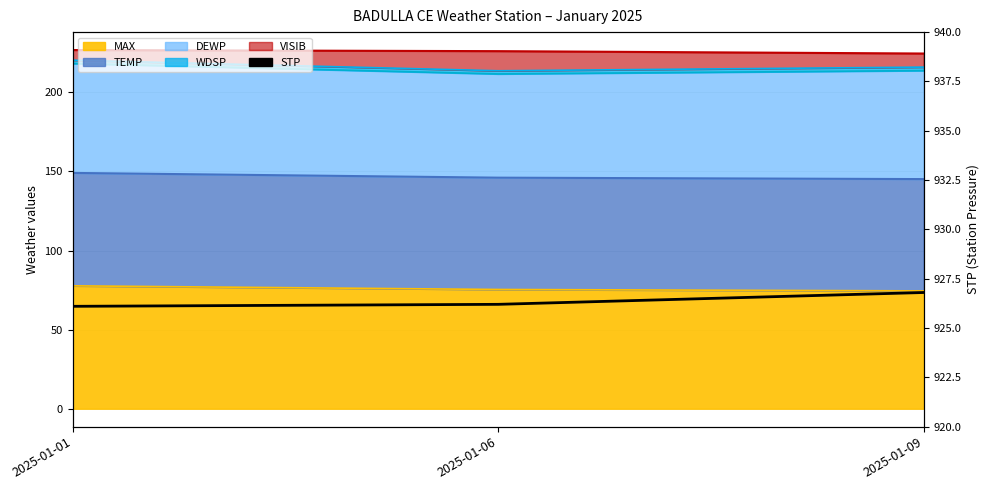

Rank the categories by value from lowest to highest.

2025-01-01, 2025-01-06, 2025-01-09